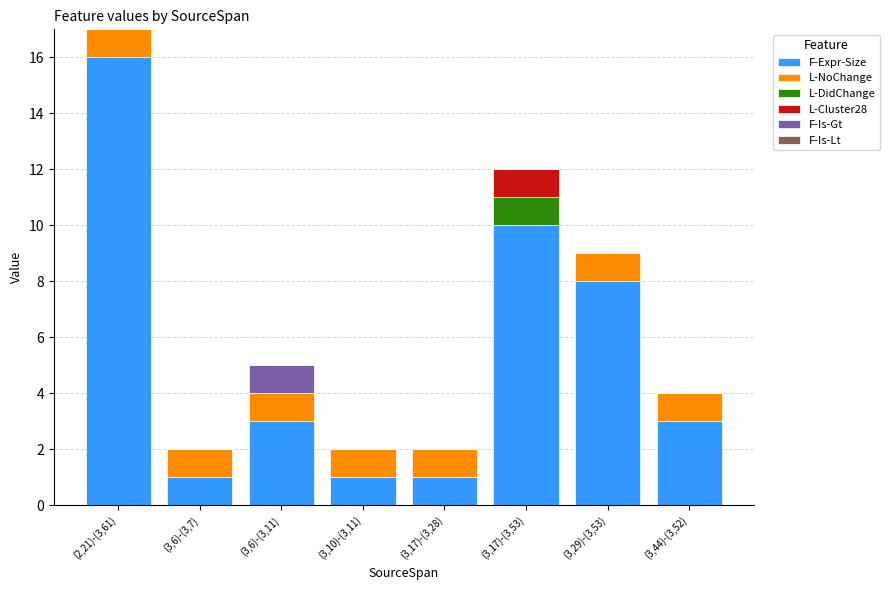

What is the sum of all F-Expr-Size values?

43